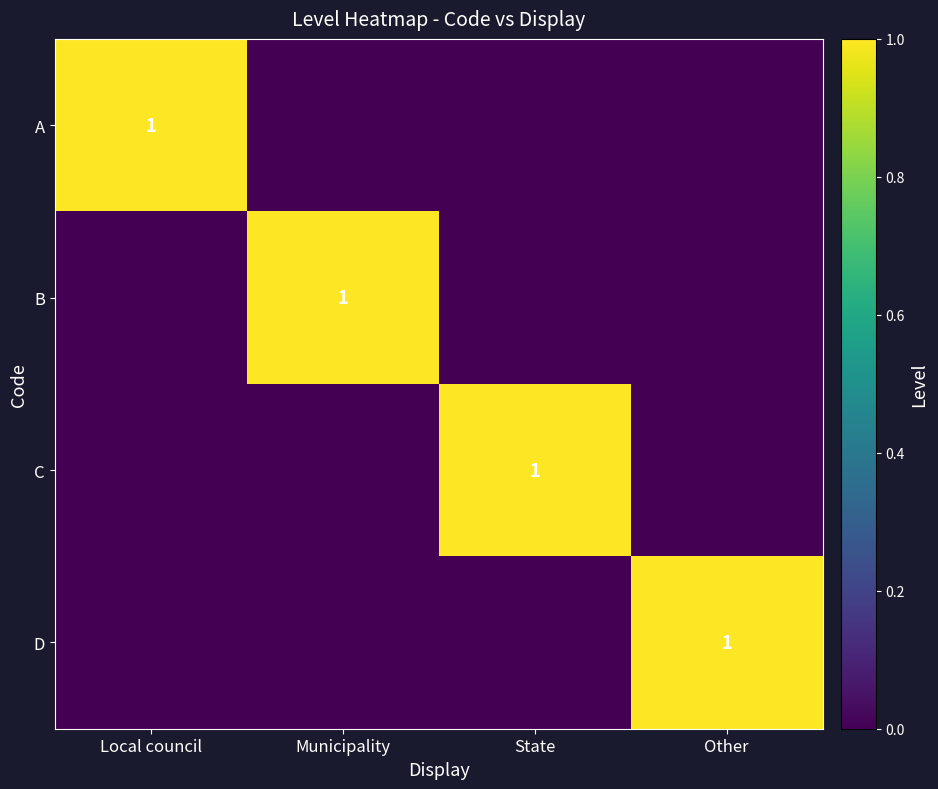

What is the difference between the B values at Municipality and Local council?

1